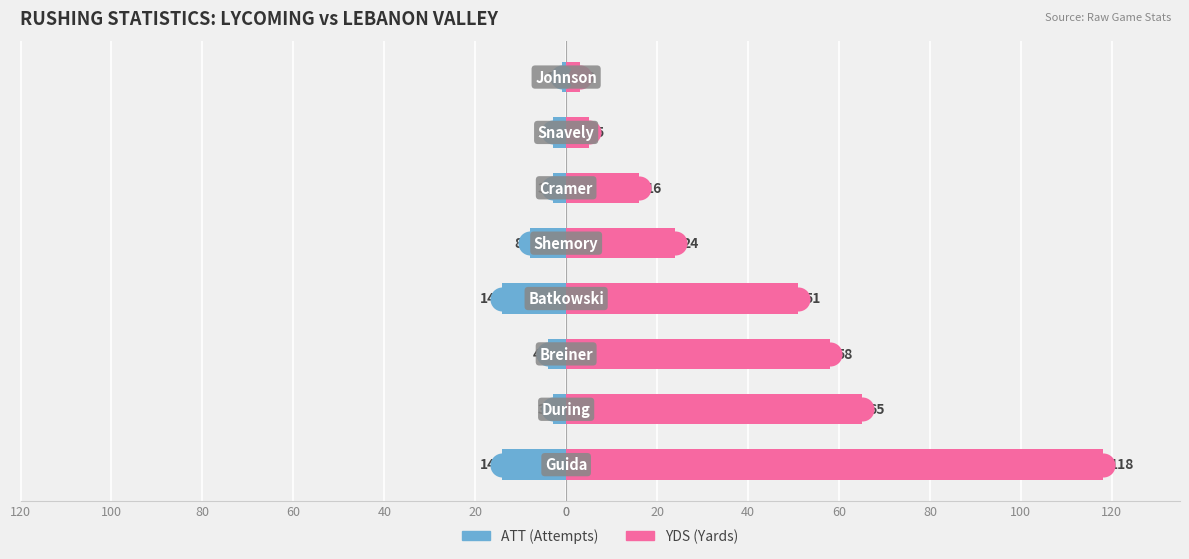

What are all the series names shown in the legend?

ATT, YDS